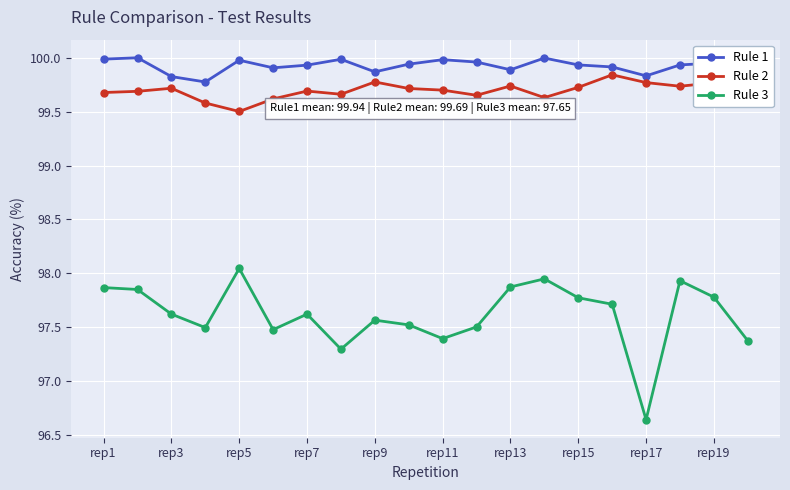

Is this an area chart (filled region under the line)?

No